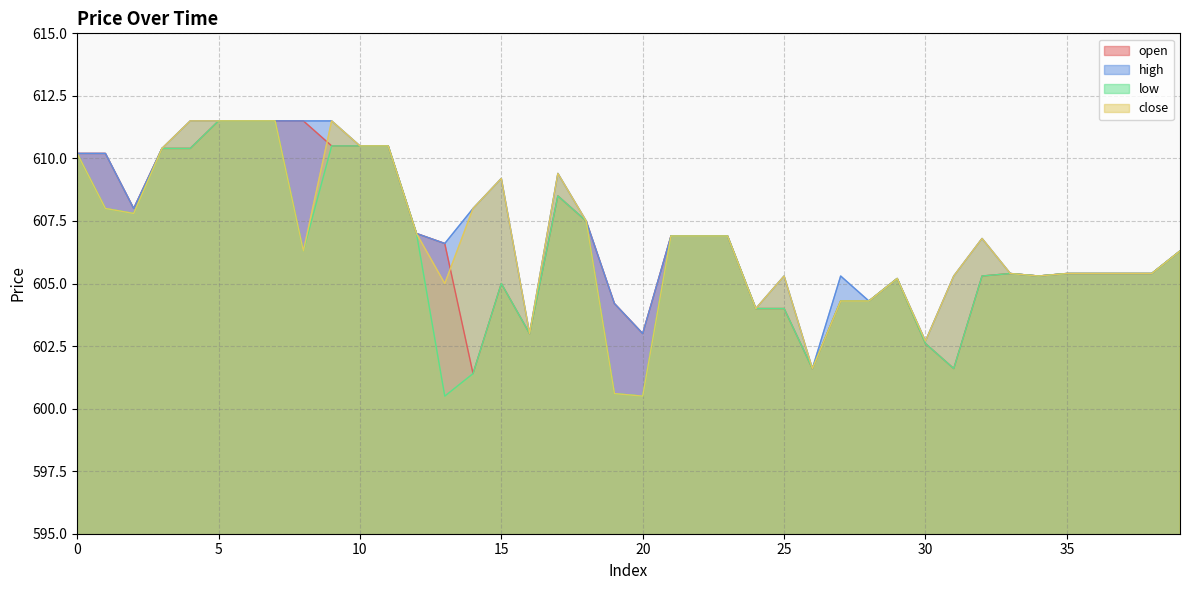

True or false: high has more than 0 points higher than both neighbors.

True